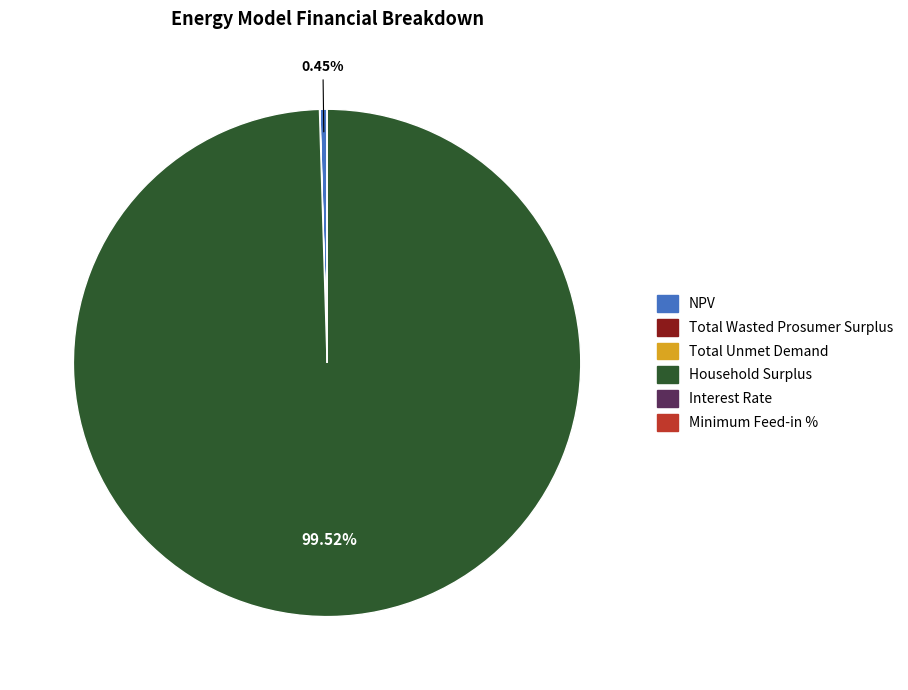

How much of the chart is everything except Household Surplus?

0.5%